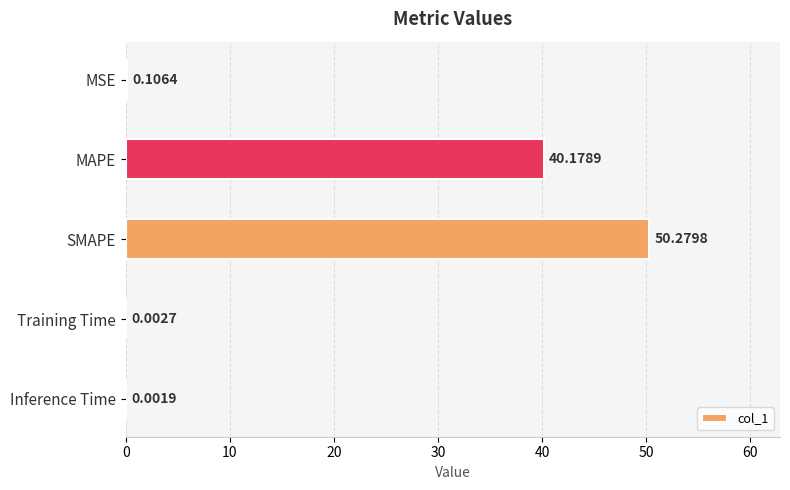

What is the change in value from SMAPE to Training Time?

-50.3